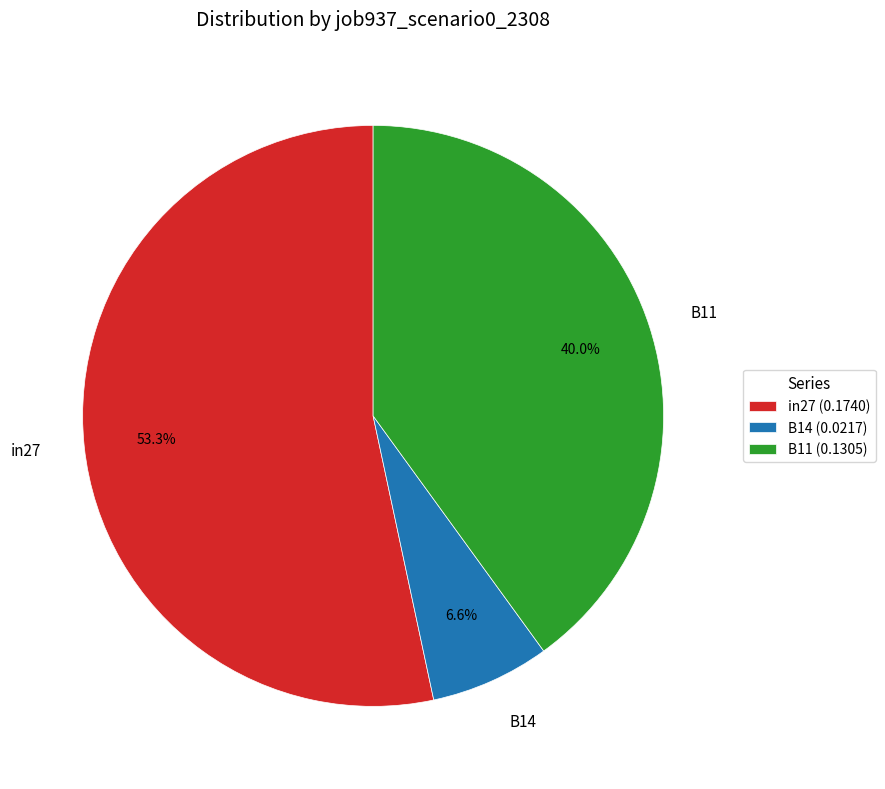

The in27 slice represents 48% of the pie. True or false?

False